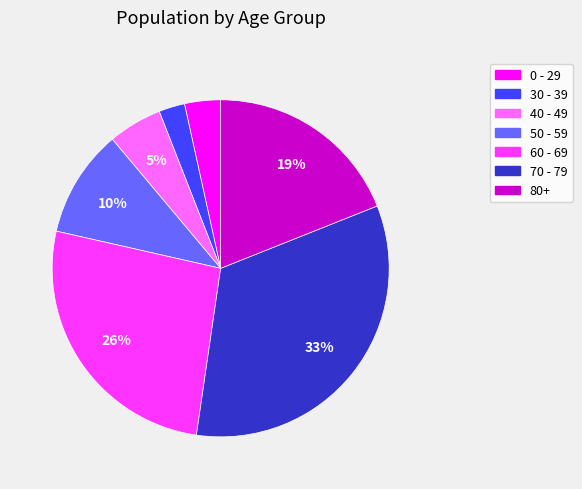

Approximately how many times larger is the value at 40 - 49 compared to 70 - 79?

0.2